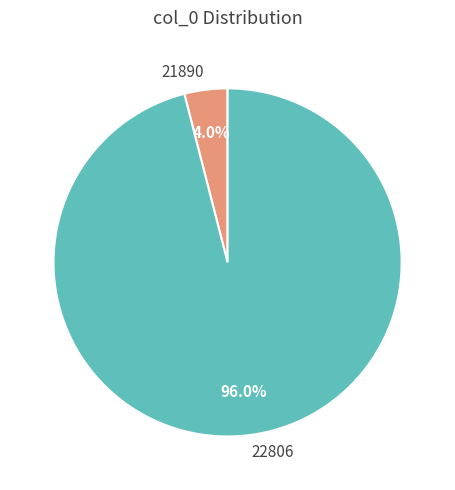

How many slices are in this pie chart?

2